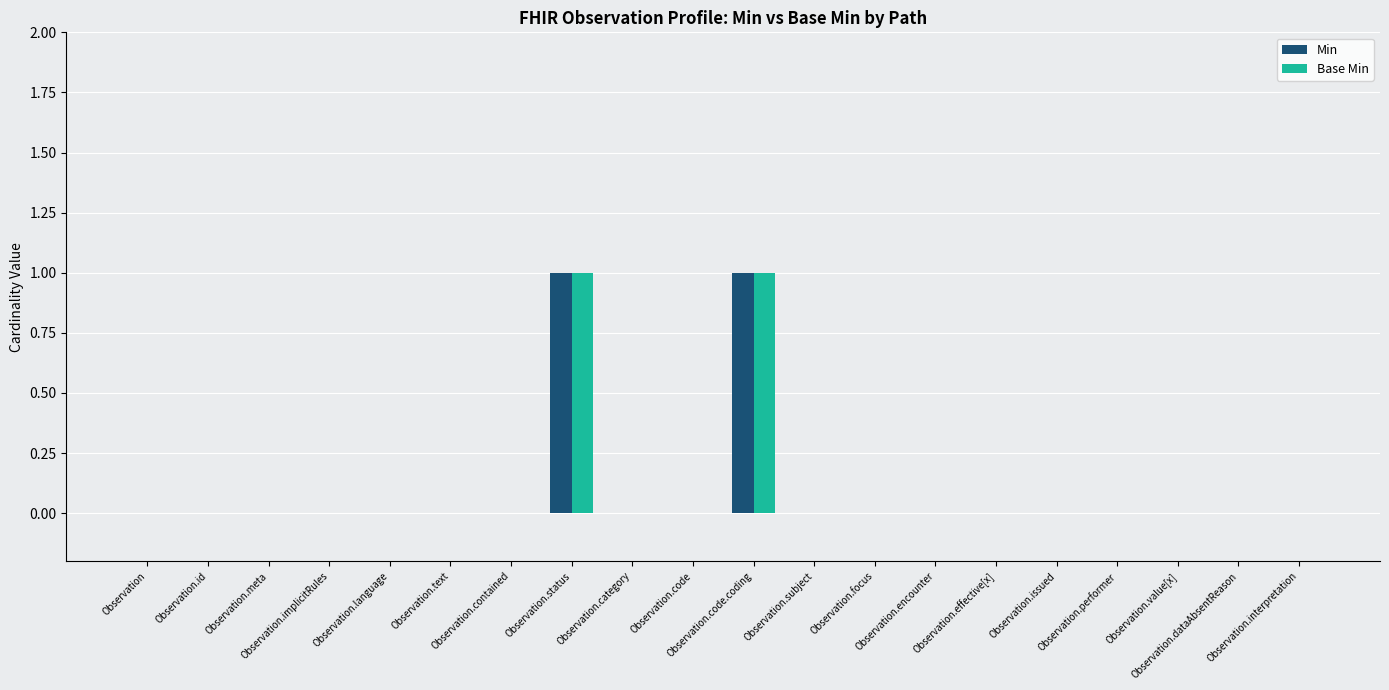

What position from the right is Observation.performer?

4